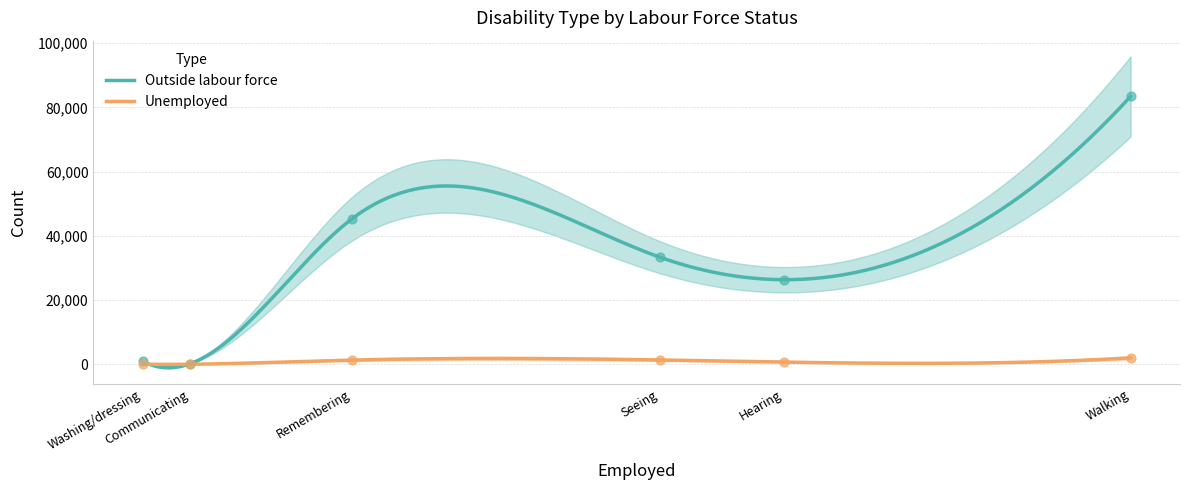

Which series contains the lowest Y value?

Unemployed